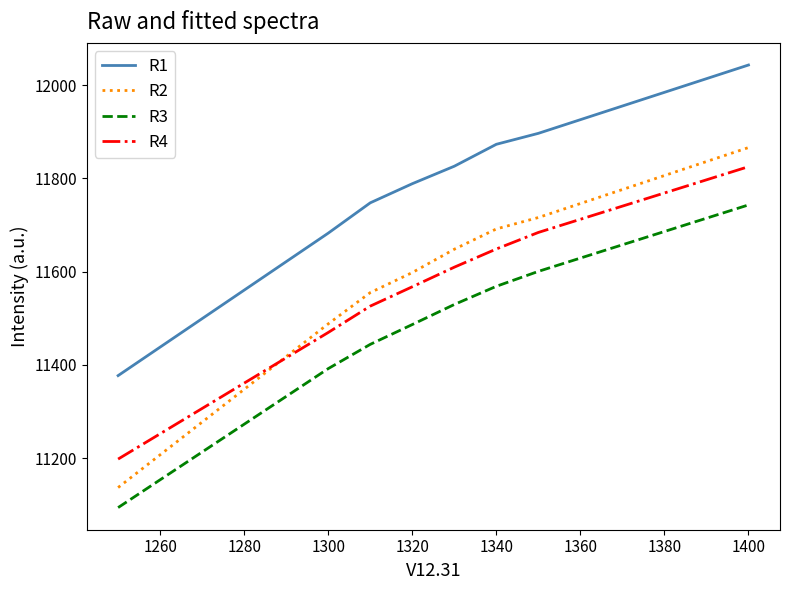

True or false: R2 and R3 cross at least once.

False